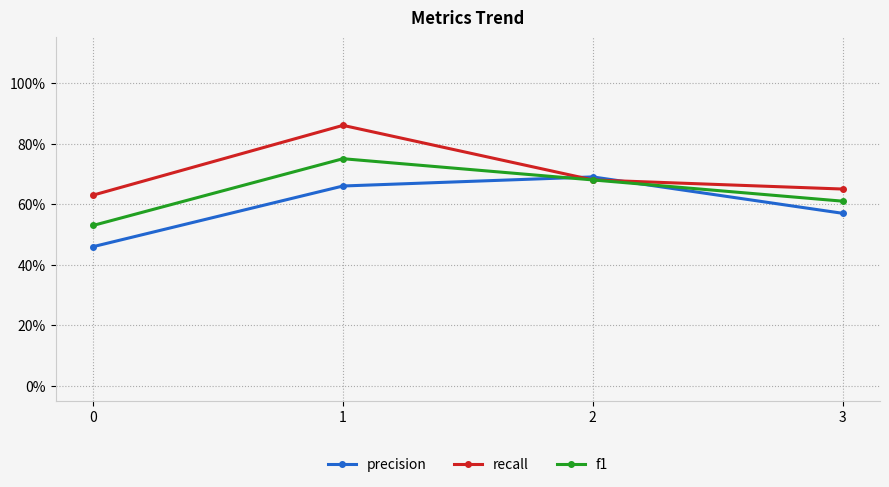

Reading right to left, what are all the values shown in this chart?

precision: 3=0.6	2=0.7	1=0.7	0=0.5
recall: 3=0.7	2=0.7	1=0.9	0=0.6
f1: 3=0.6	2=0.7	1=0.8	0=0.5